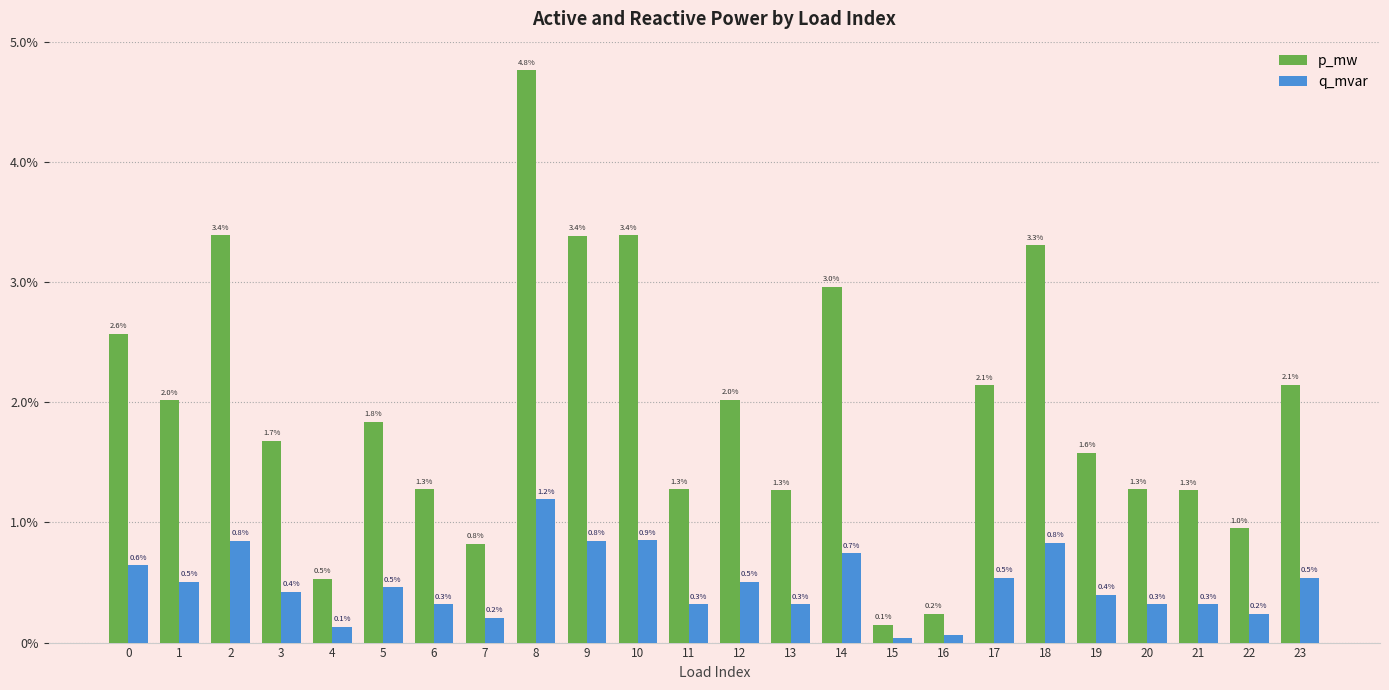

What are all the series names shown in the legend?

p_mw, q_mvar